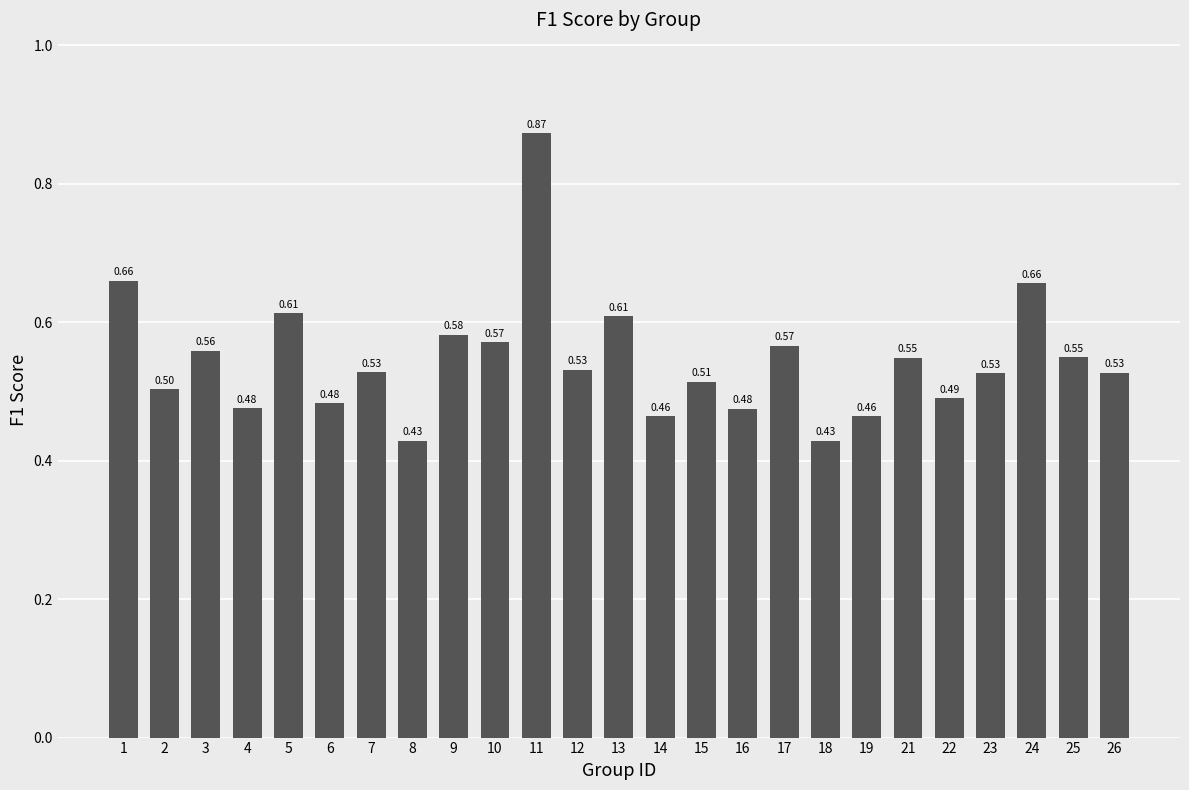

What is the average value?

0.5